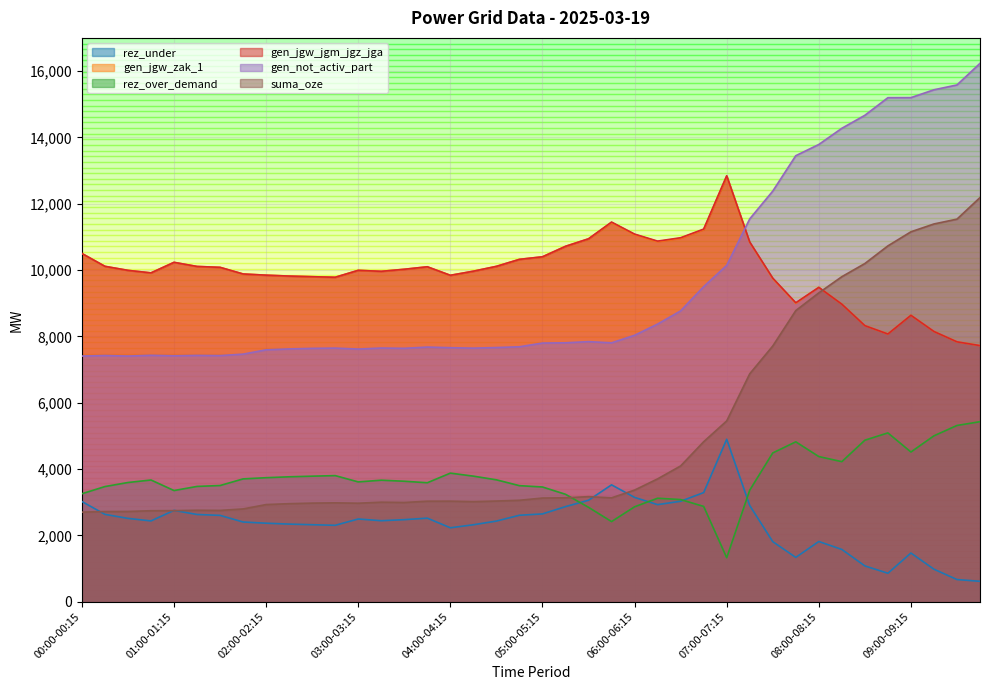

What is the minimum value shown in the chart?

614